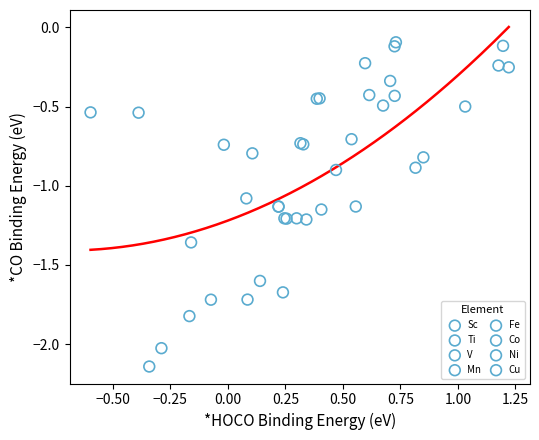

Which series contains the highest Y value?

Cu